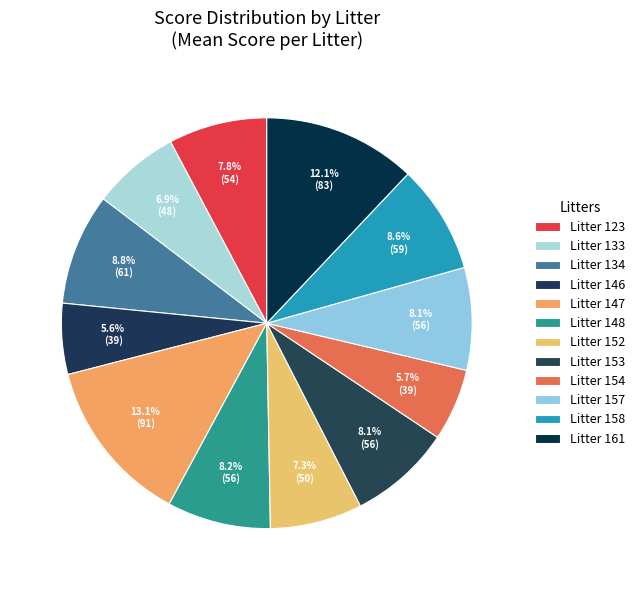

How many slices are in this pie chart?

12